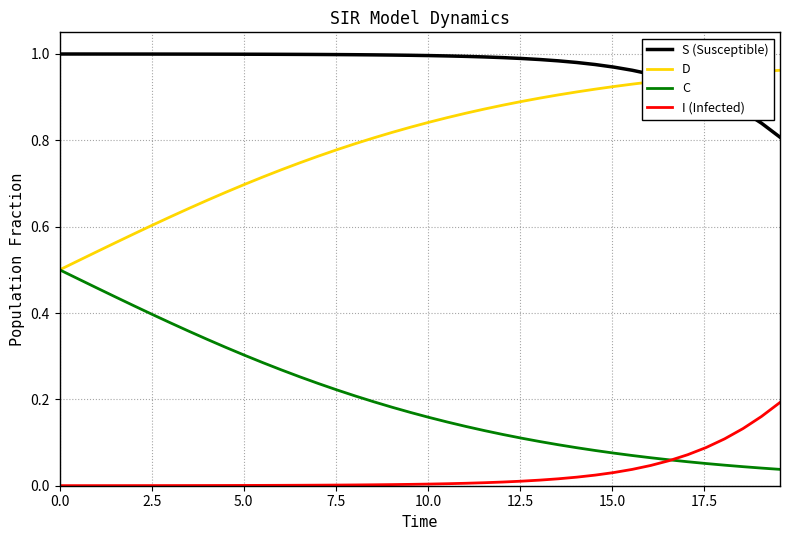

List the series in order of their overall mean, highest first.

S (Susceptible), D, C, I (Infected)